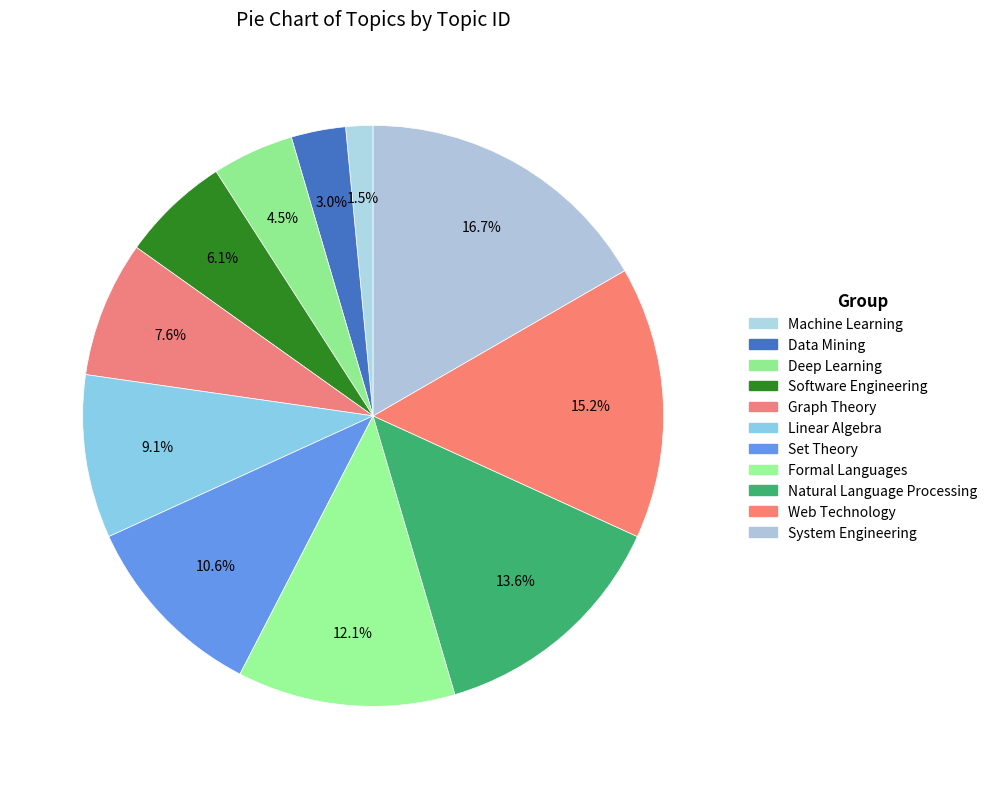

What percentage is the Software Engineering slice, to the nearest percent?

6%